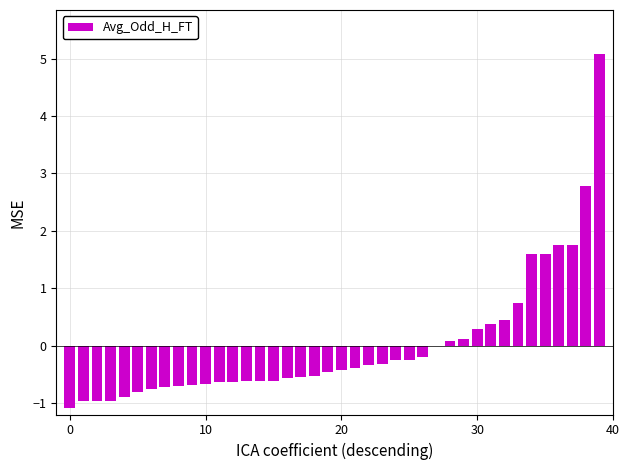

What is the greatest value displayed?

5.1